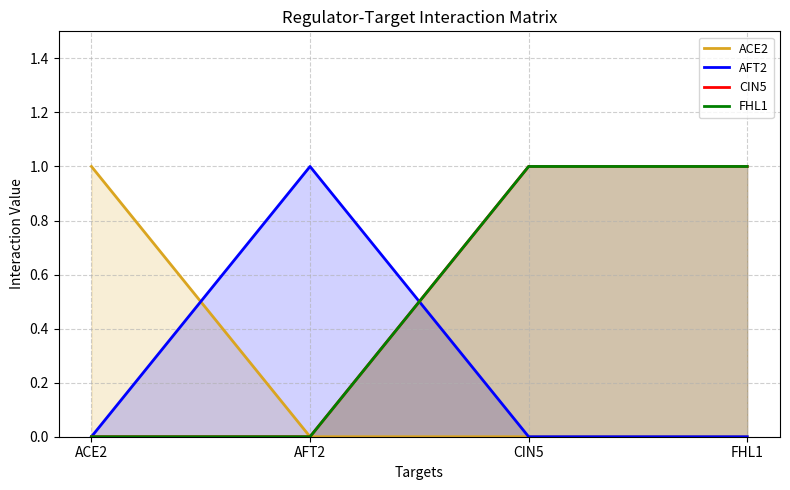

What is the maximum value for ACE2?

1